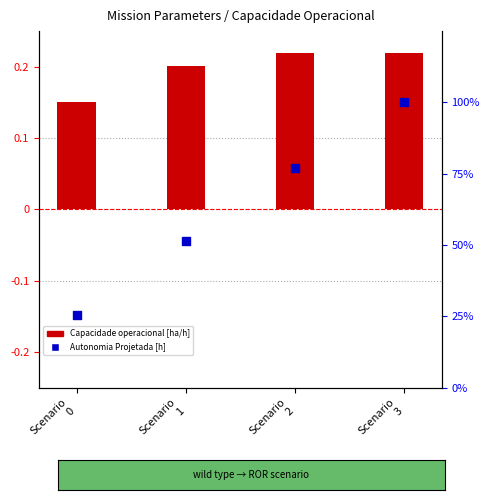

What is the total value across all series at Scenario
2?

77.1